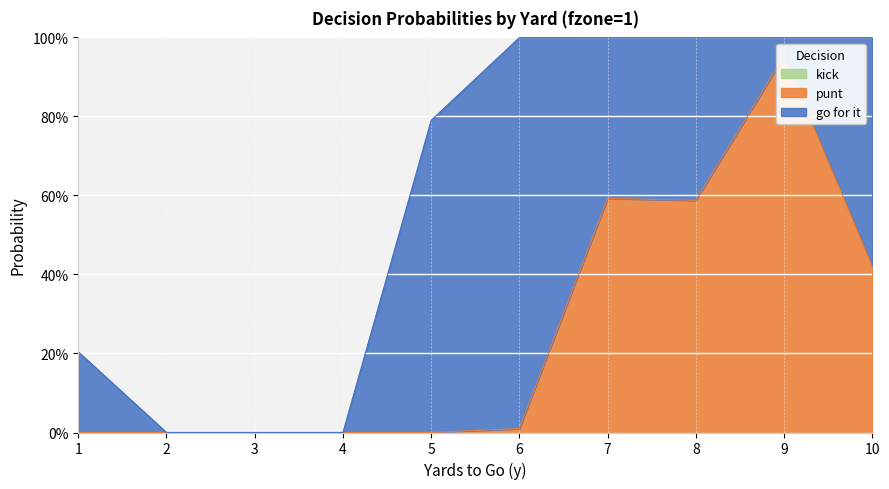

Is the value of gofor at 6 greater than the value of punt at 1?

Yes